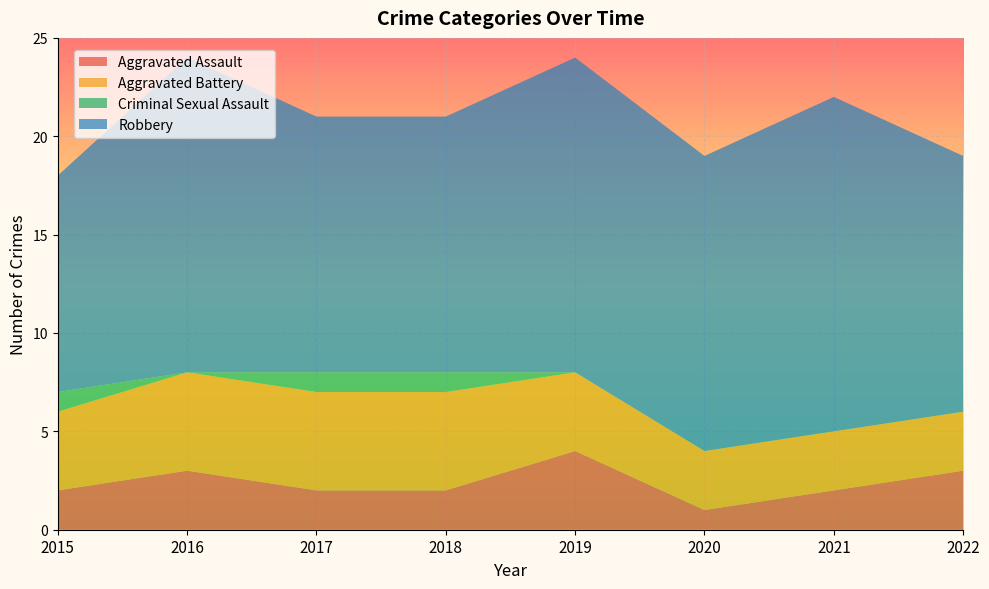

Reading left to right, list all the values displayed in this chart.

Aggravated Assault: 2	3	2	2	4	1	2	3
Aggravated Battery: 4	5	5	5	4	3	3	3
Criminal Sexual Assault: 1	0	1	1	0	0	0	0
Robbery: 11	16	13	13	16	15	17	13